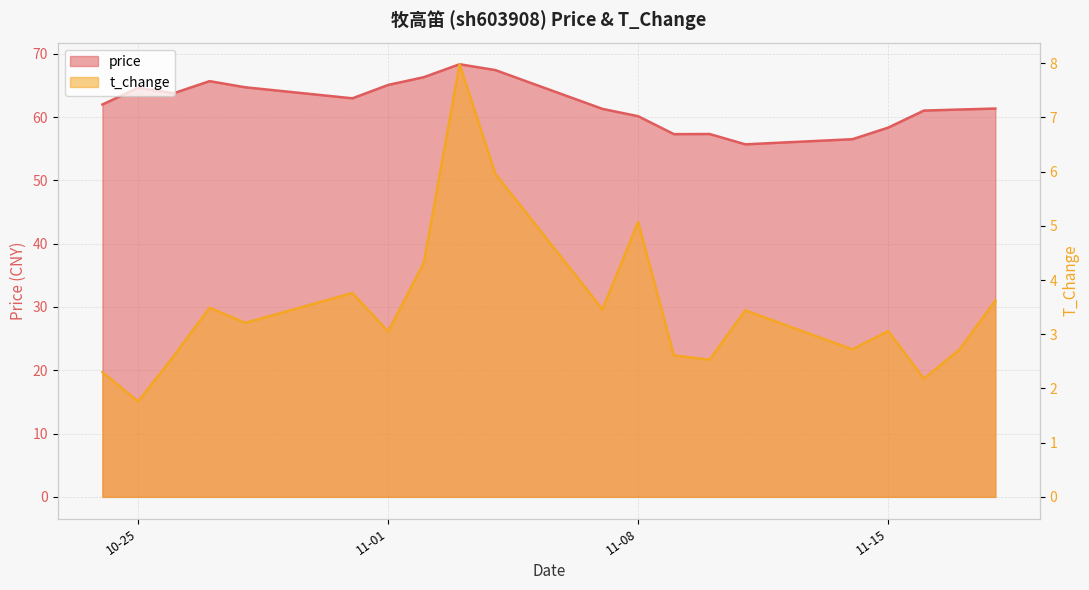

What is the highest value of the t_change series?

8.0